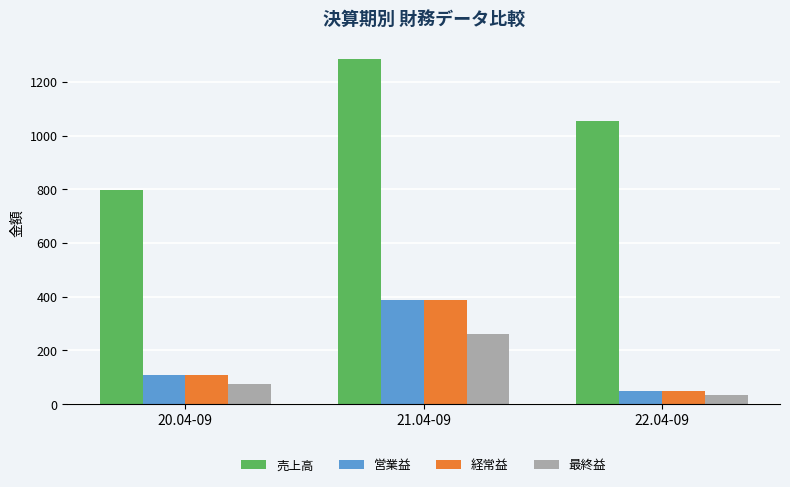

Where is 営業益 nearest to the value 219?

20.04-09